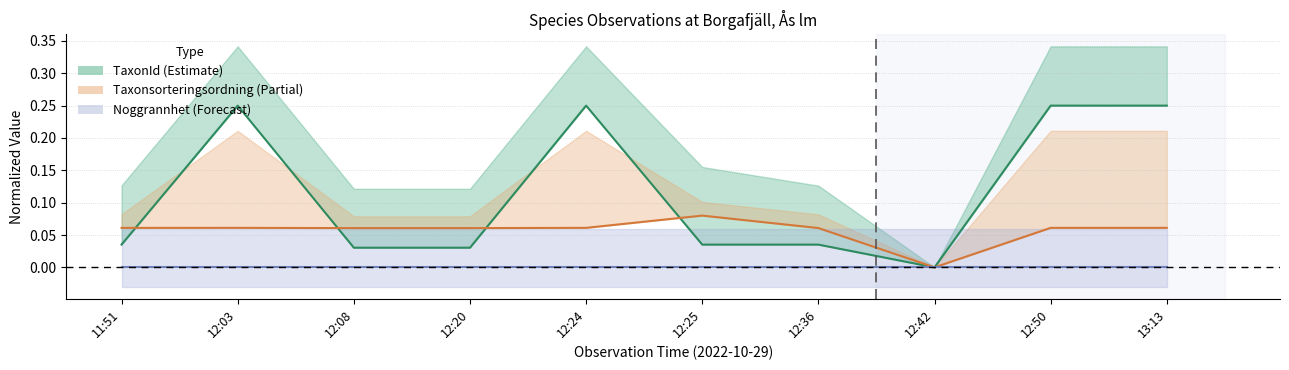

Which has a higher value, 12:20 or 12:25?

12:25